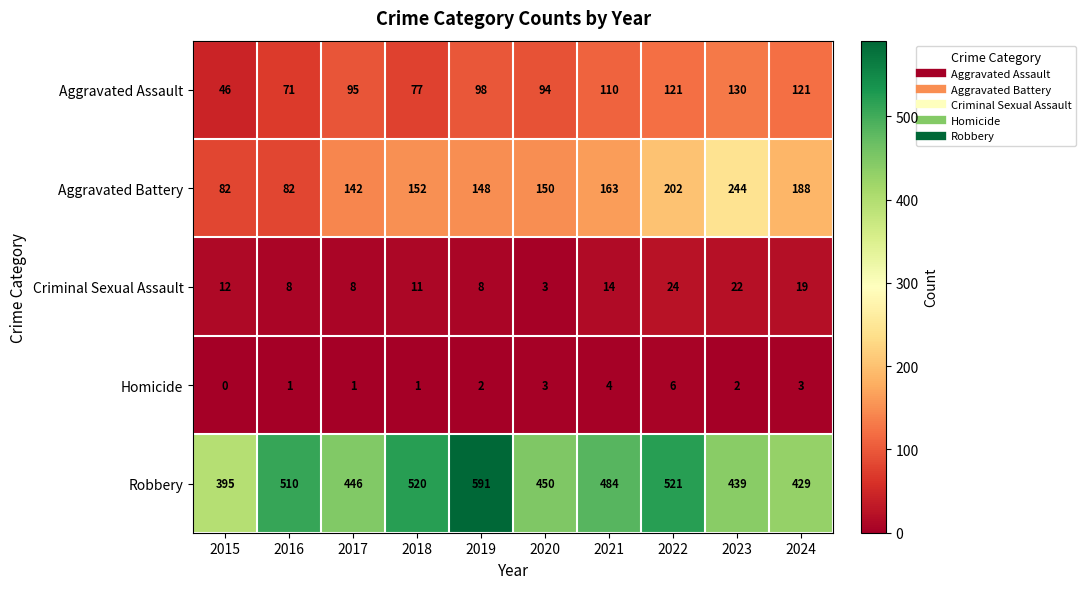

What is the maximum value shown in the chart?

591